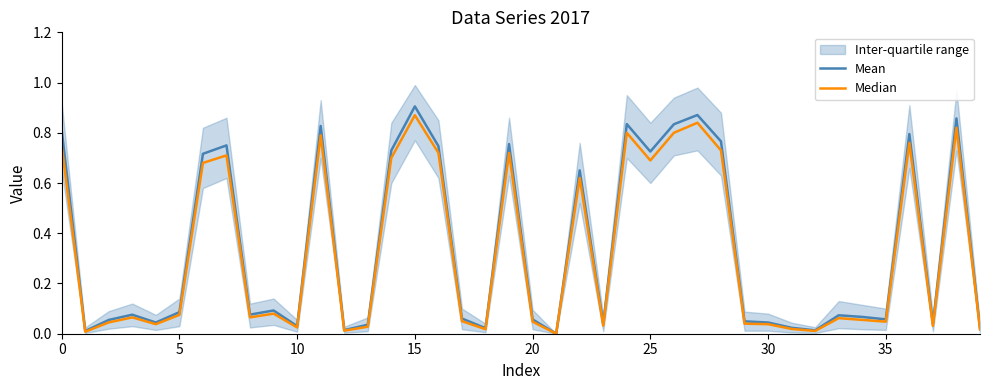

Is it true that Mean equals 0.8 at 0?

True